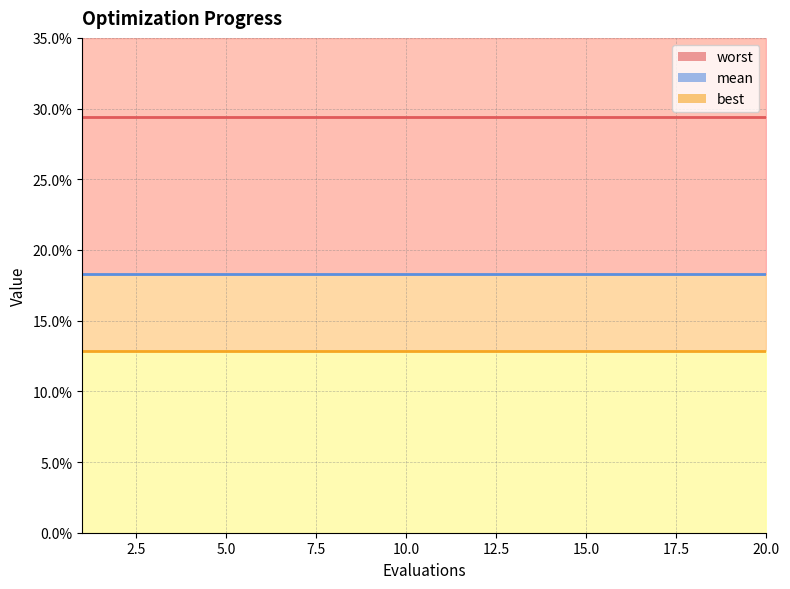

True or false: best_line and mean_line cross at least once.

False